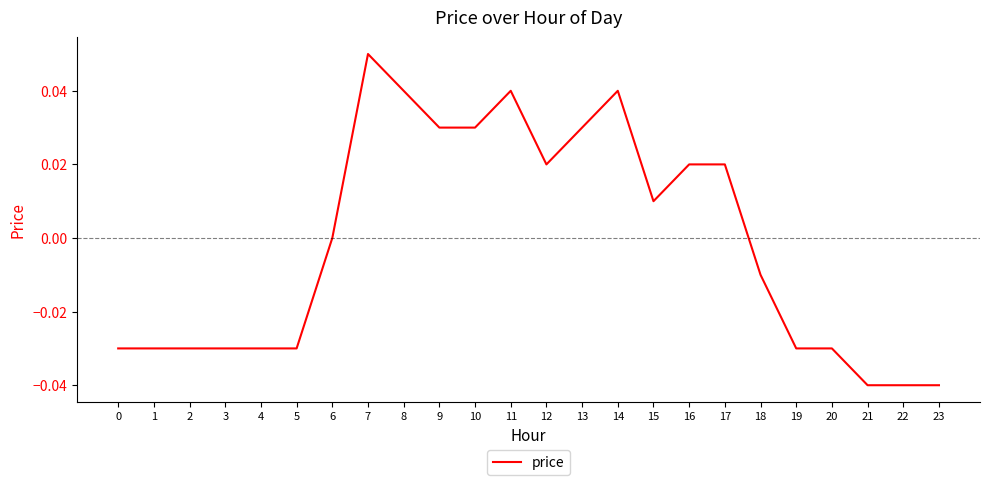

True or false: the data shows 0.0 at 6.

True